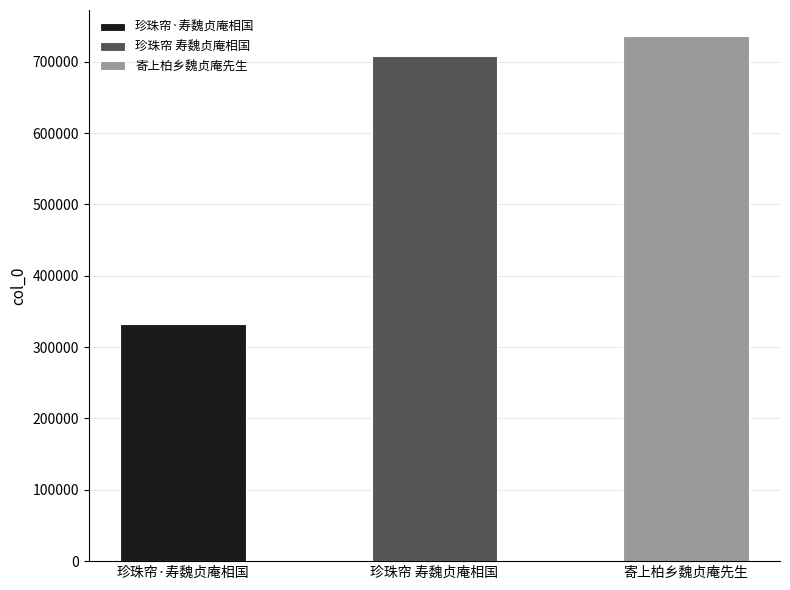

What is the difference between the maximum and minimum values?

403041